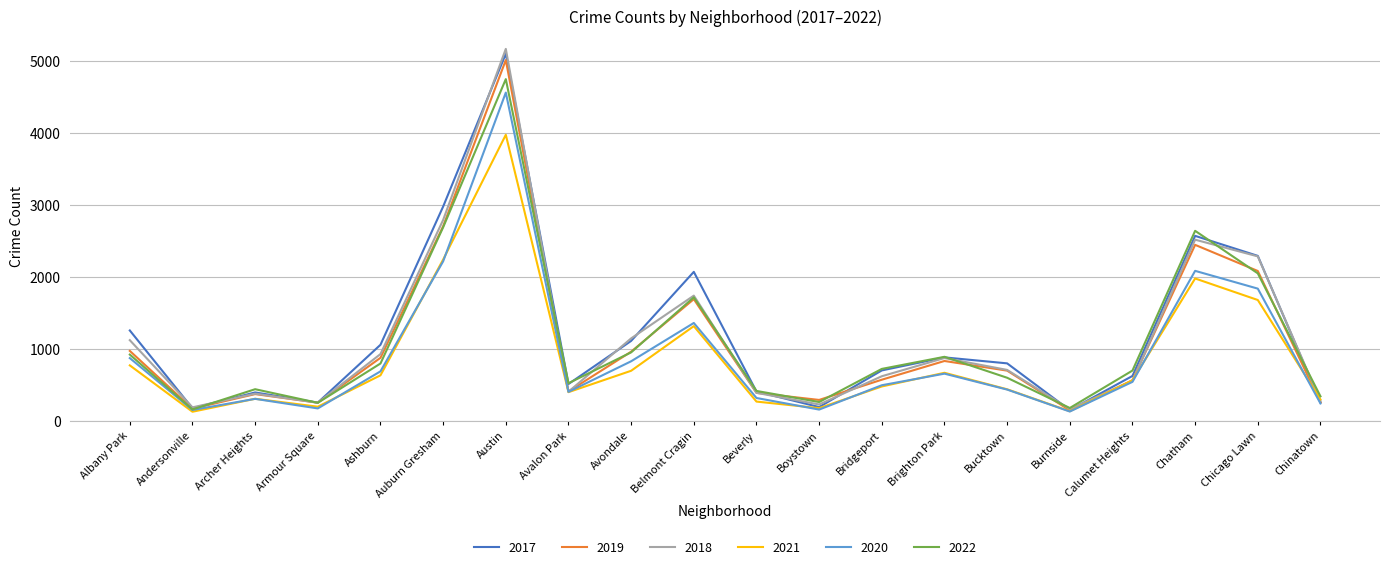

How many lines are shown in the chart?

6